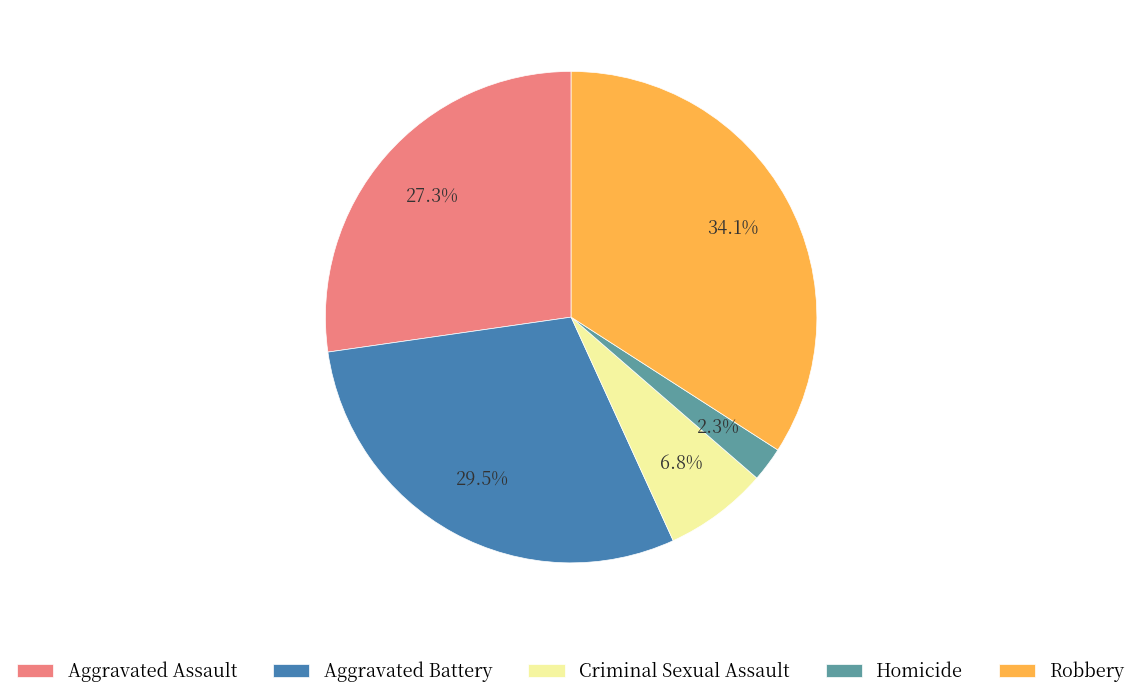

Does Criminal Sexual Assault account for over 50% of the chart?

No